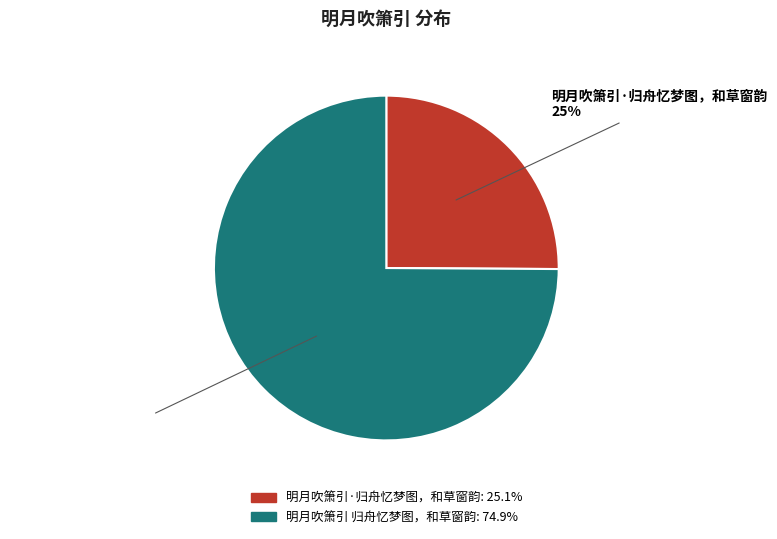

How many slices are in this pie chart?

2